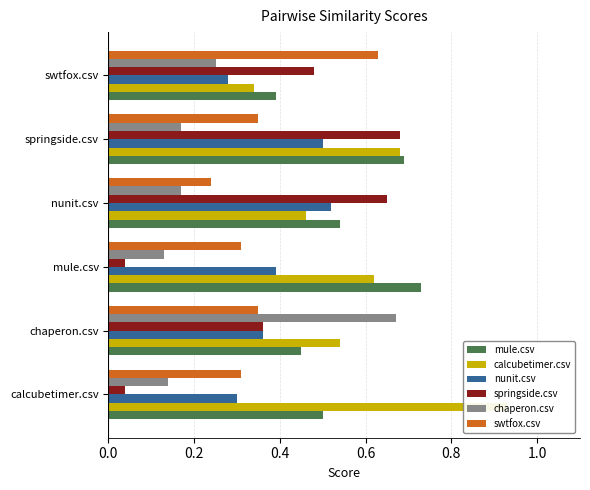

How many bars are there in each group?

6